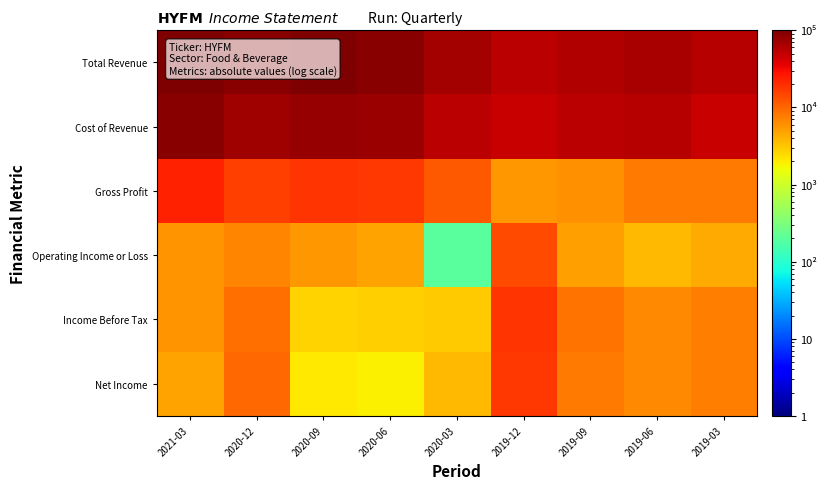

What is the maximum value shown in the chart?

111400